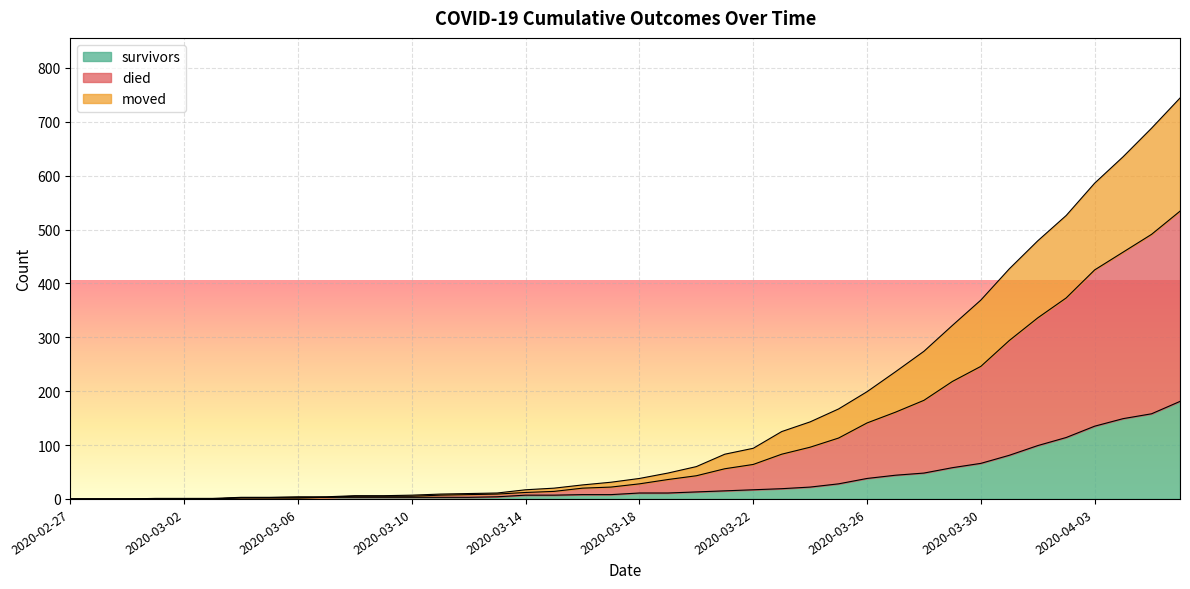

True or false: moved has more than 1 interior local peaks.

False